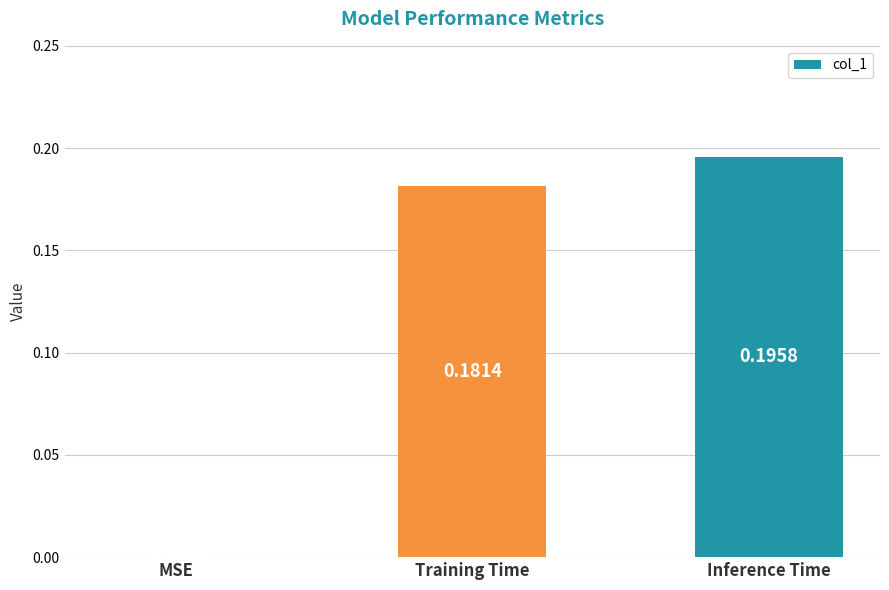

Which label corresponds to the largest value in the chart?

Inference Time